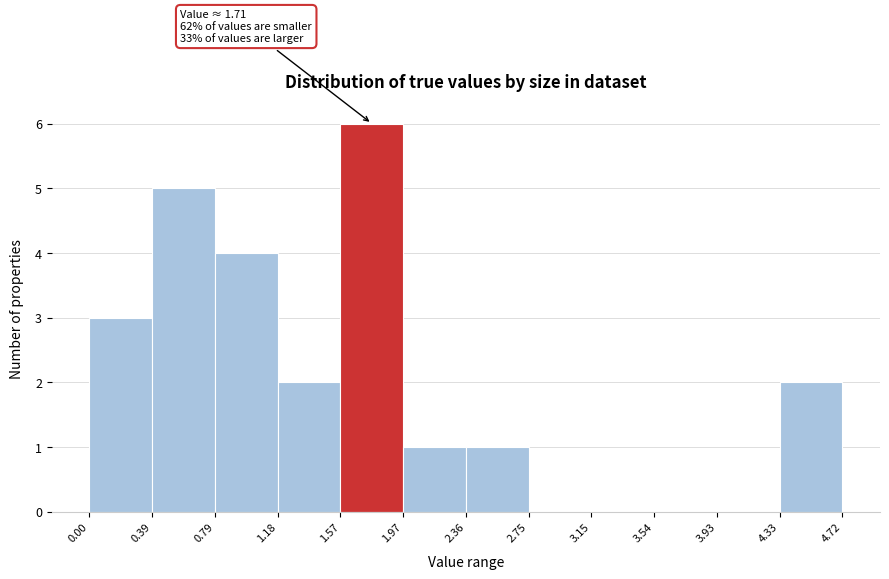

Which range on the x-axis has the tallest bar?

1.57 to 1.97